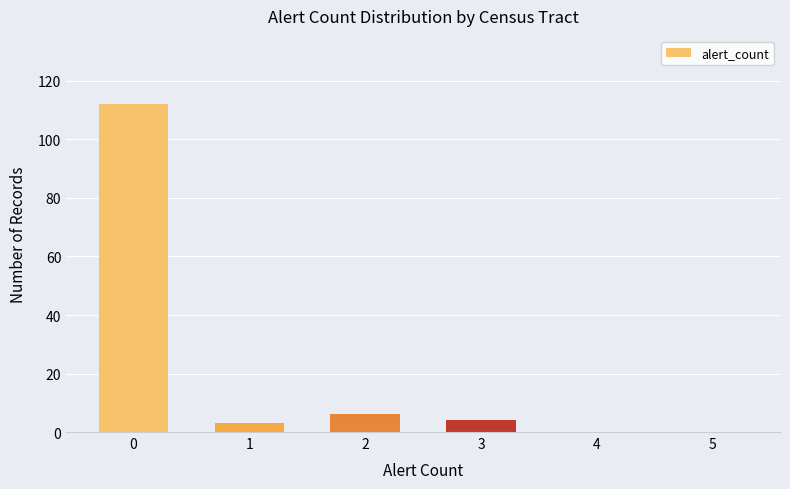

What is the sum of the values at 2 and 5?

6